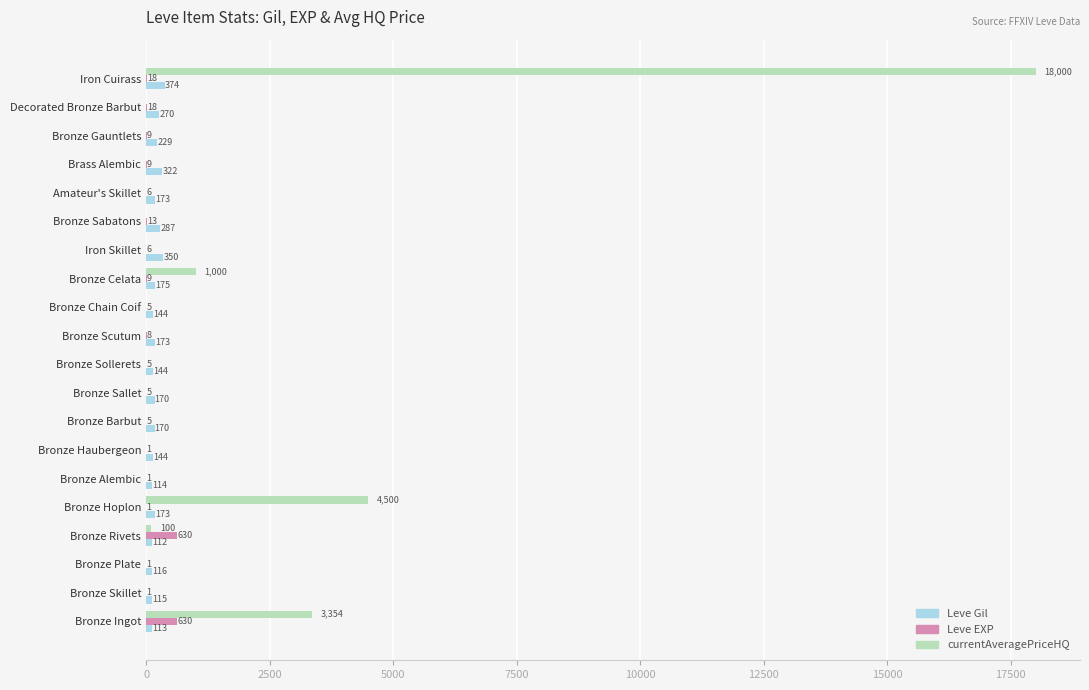

At which category is the sum across all series the highest?

Iron Cuirass